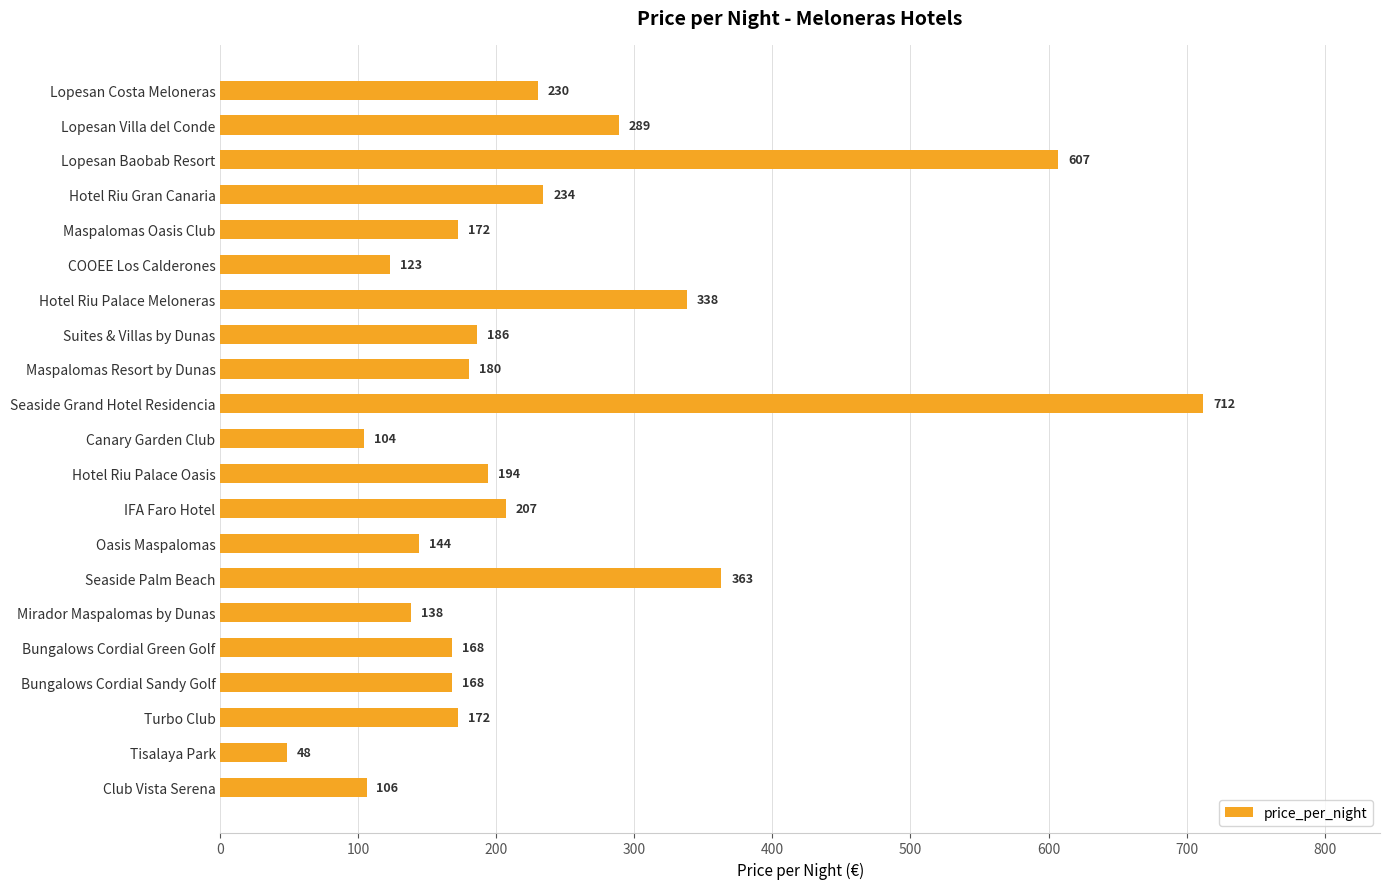

True or false: the data shows 168 at Bungalows Cordial Sandy Golf.

True